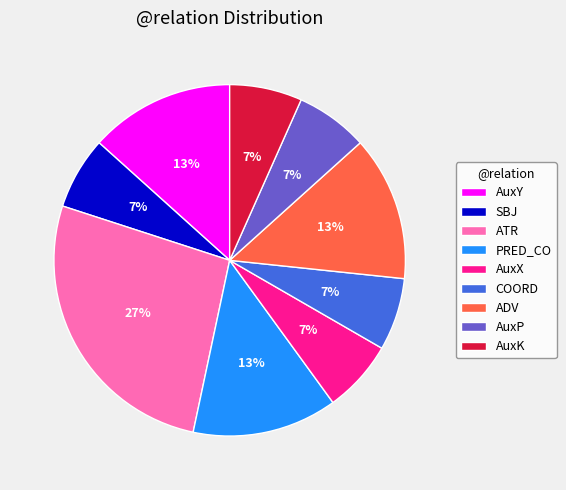

Is it true that COORD is 15% of the pie?

False